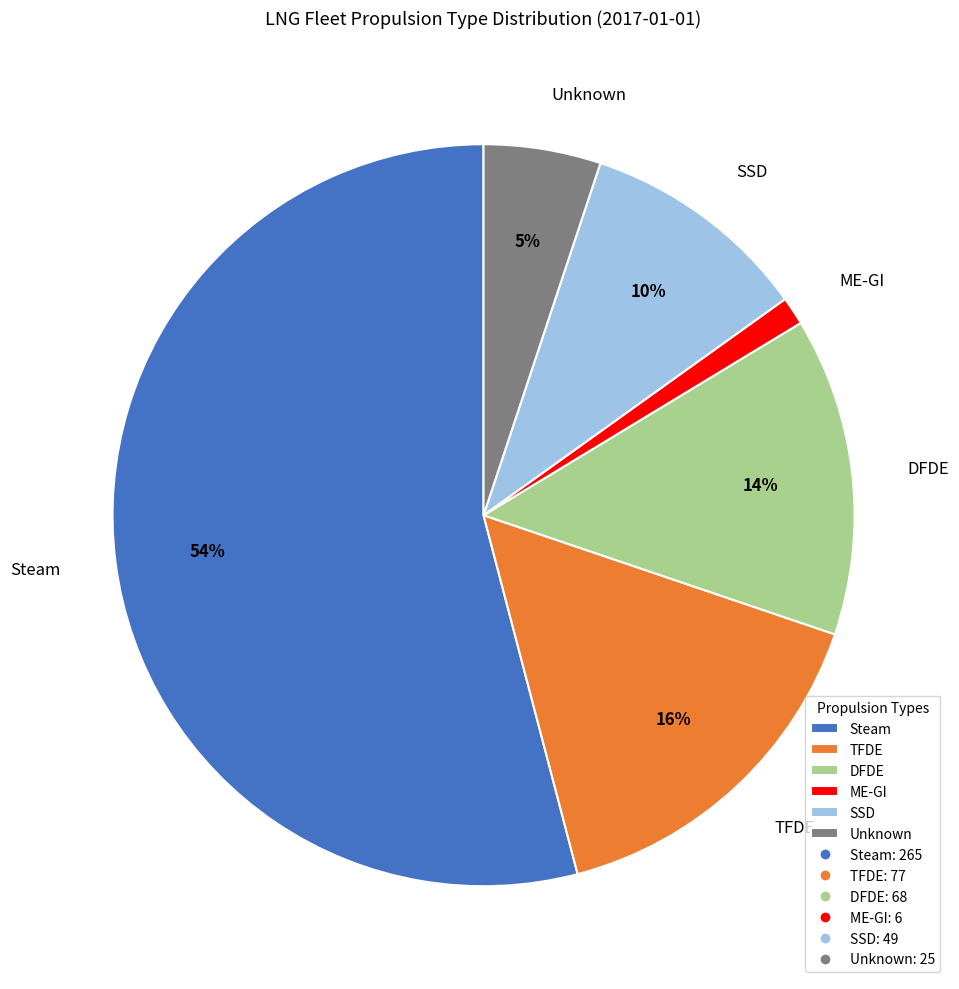

To the nearest percent, what is the average slice percentage?

17%